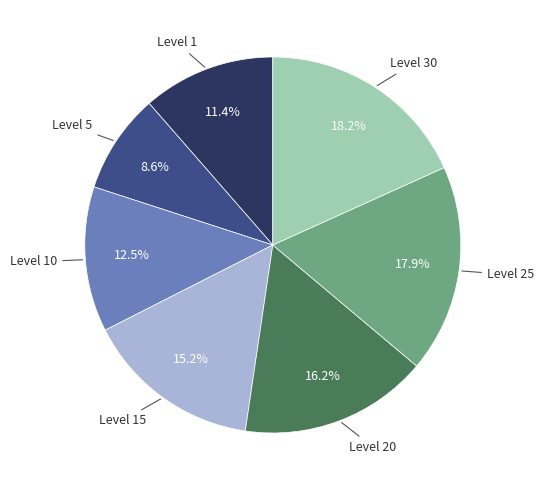

Does any single category account for the majority?

No